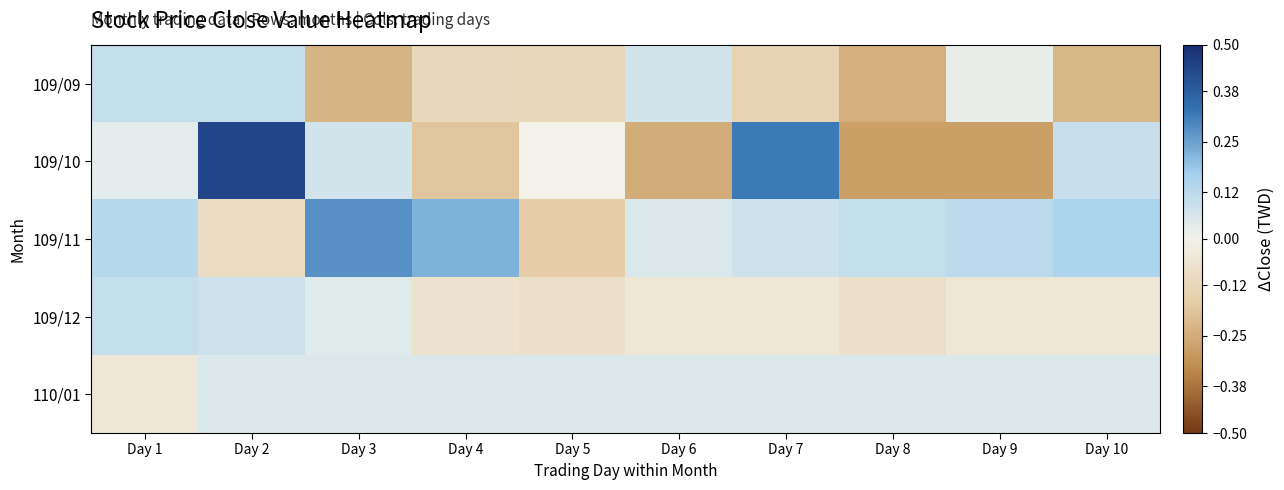

Rank the series by their maximum value, from lowest to highest.

110/01, 109/09, 109/12, 109/11, 109/10